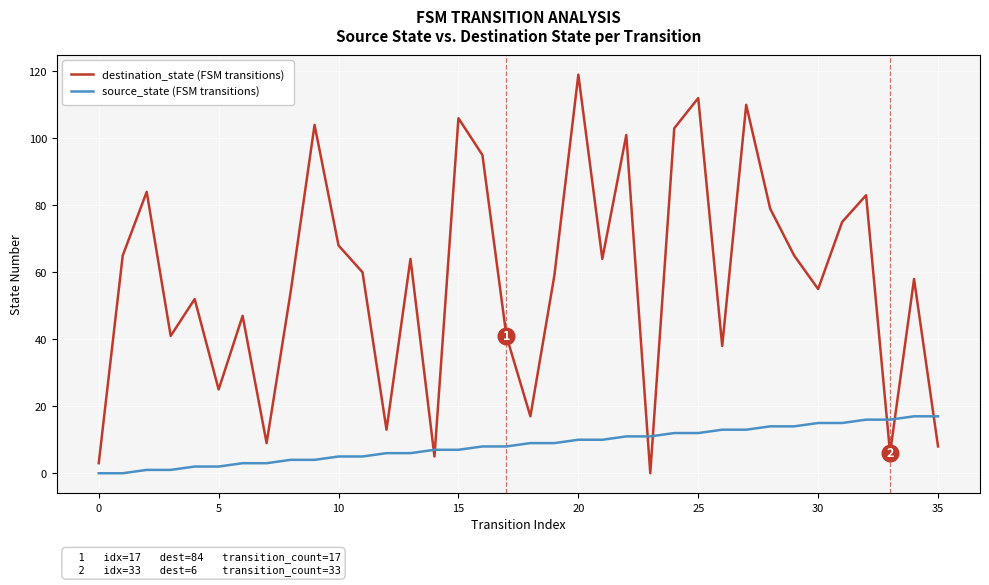

Rank the series by their average value, from lowest to highest.

source_state (FSM transitions), destination_state (FSM transitions)